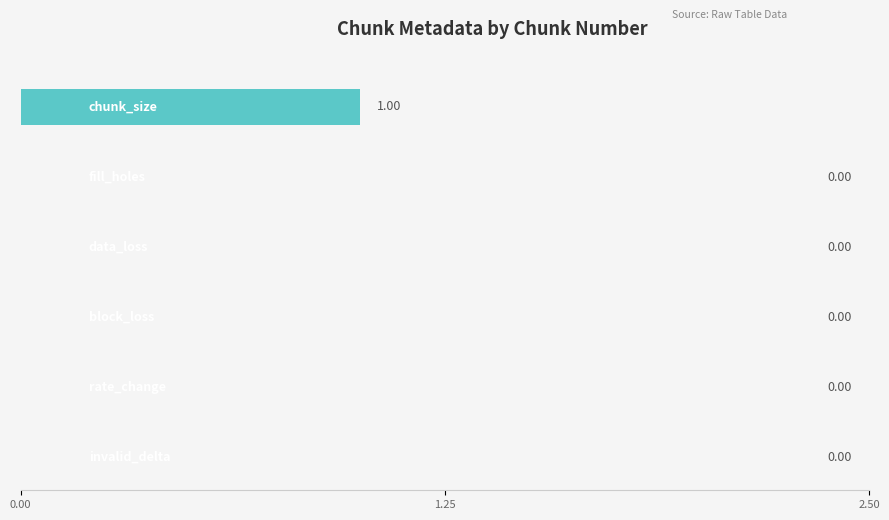

Which series changed the most between Chunk 0 and Chunk 1?

chunk_size